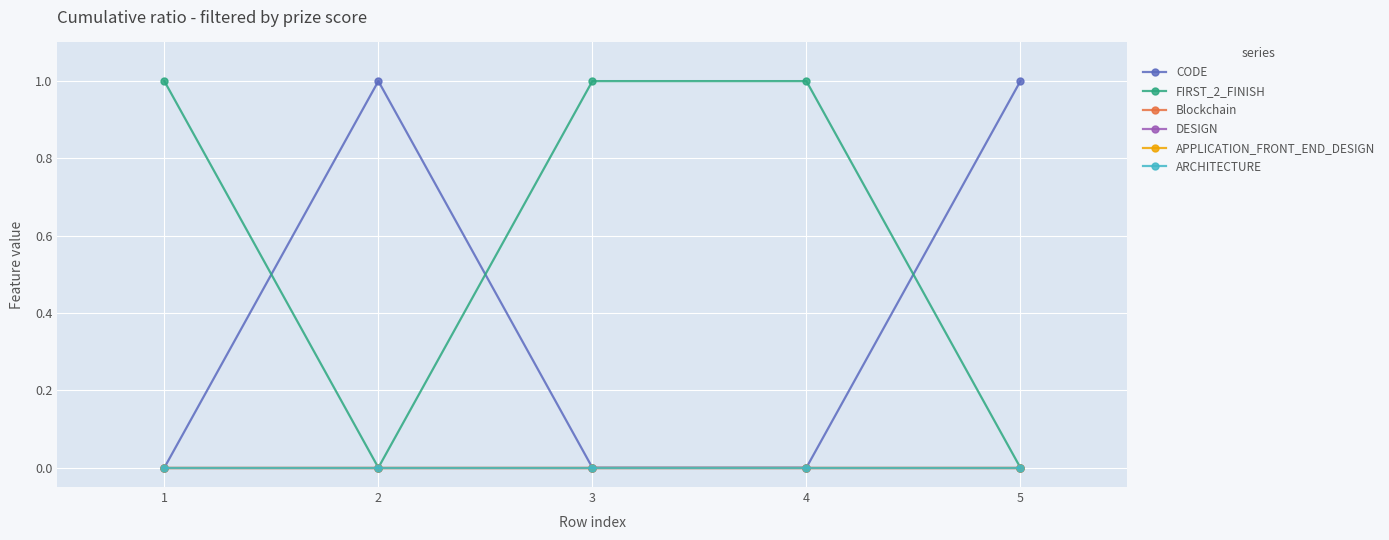

True or false: APPLICATION_FRONT_END_DESIGN and Blockchain intersect in this chart.

False